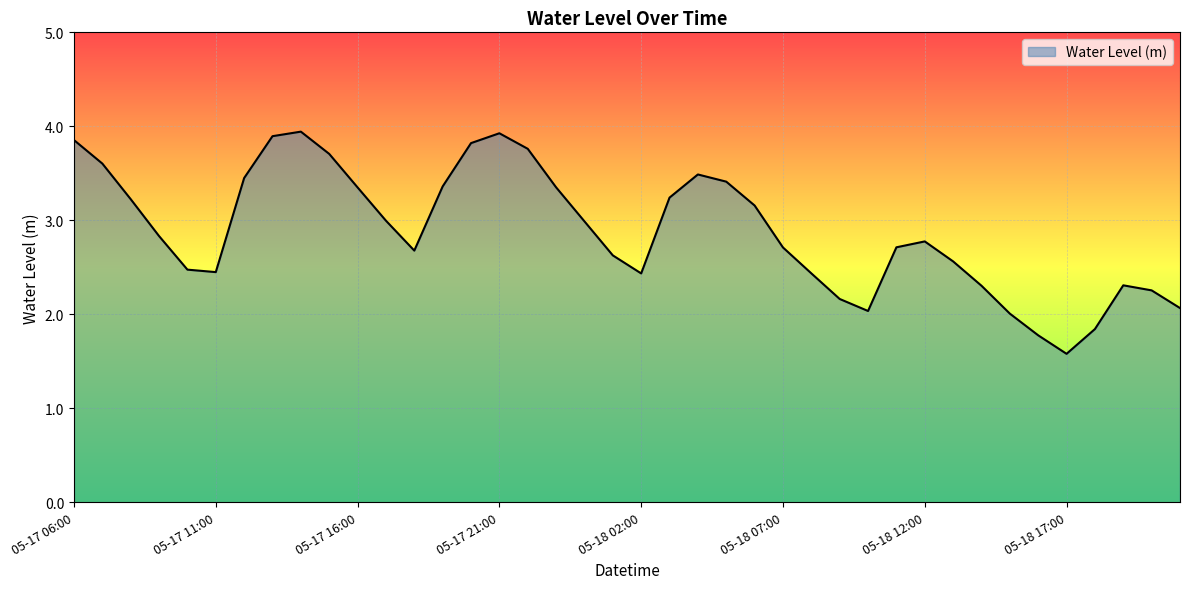

What is the minimum value shown in the chart?

1.6